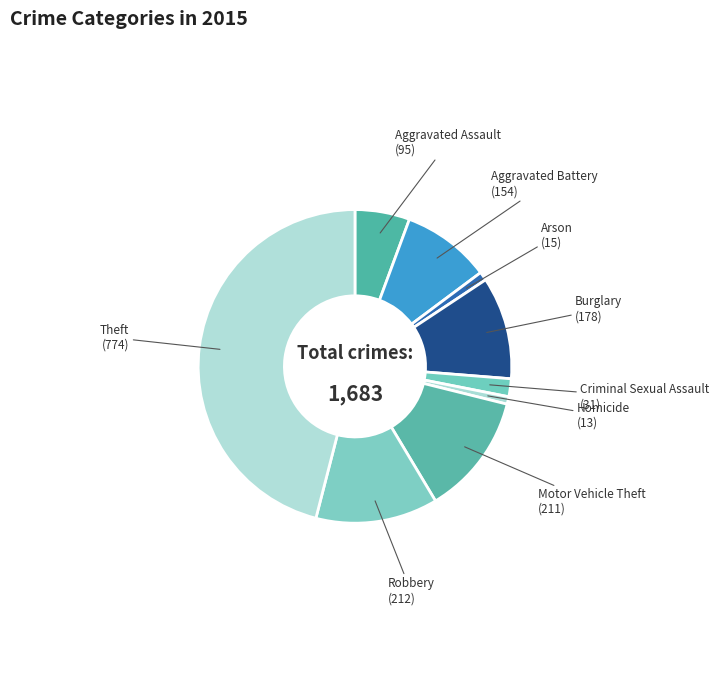

Do Homicide and Motor Vehicle Theft together represent more than half of the pie?

No